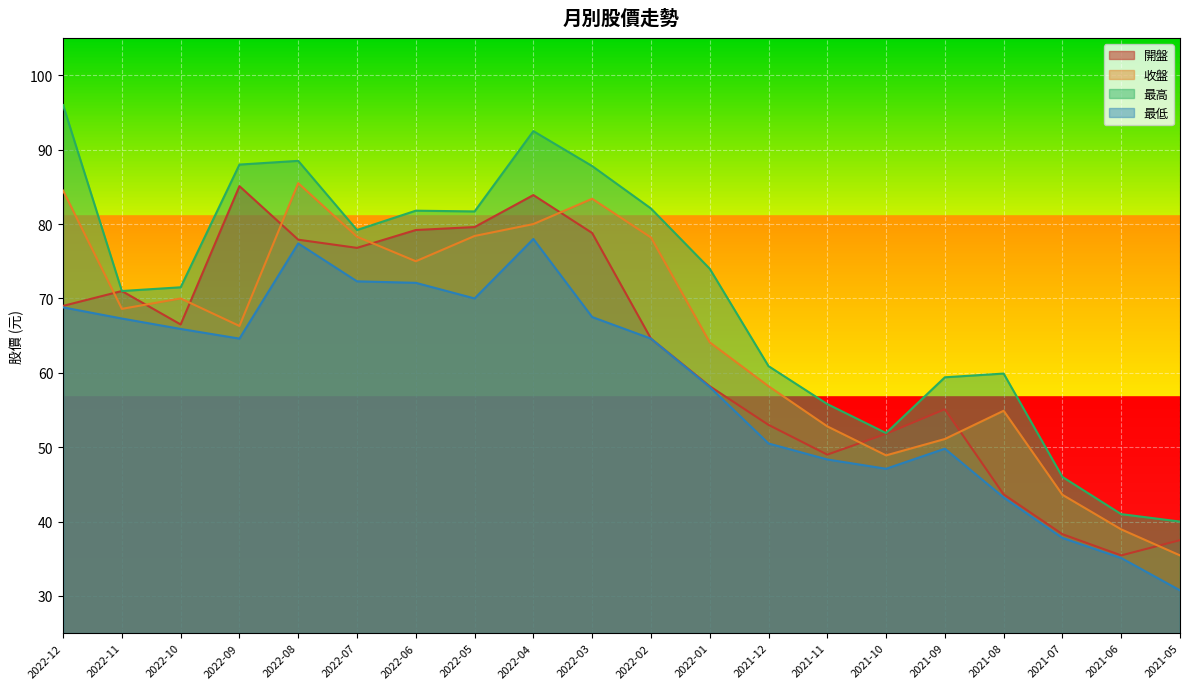

How many data points in 收盤 are above 68?

10